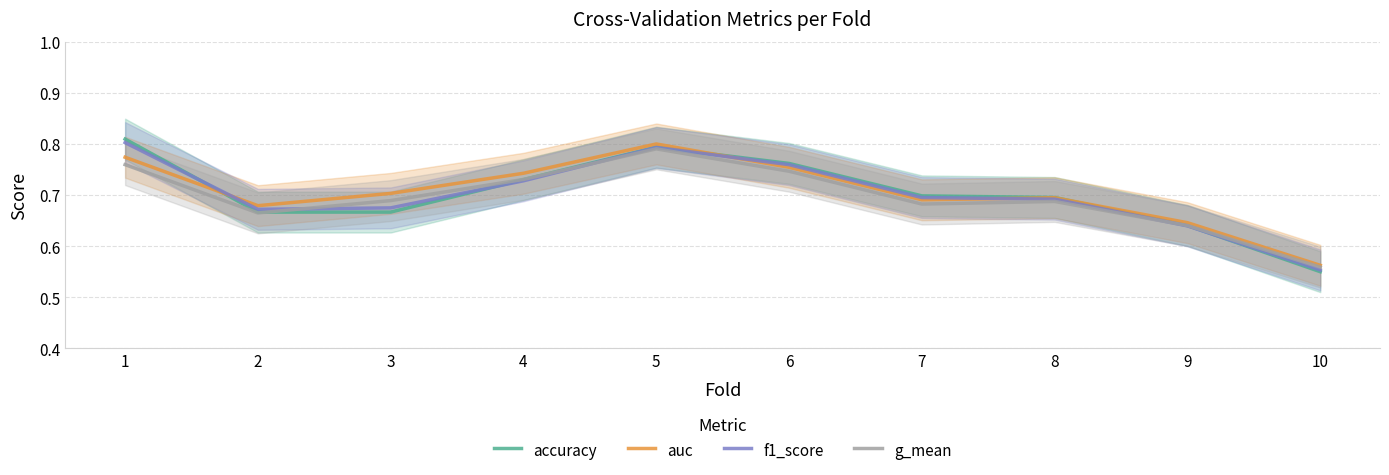

How many distinct data groups are displayed?

4